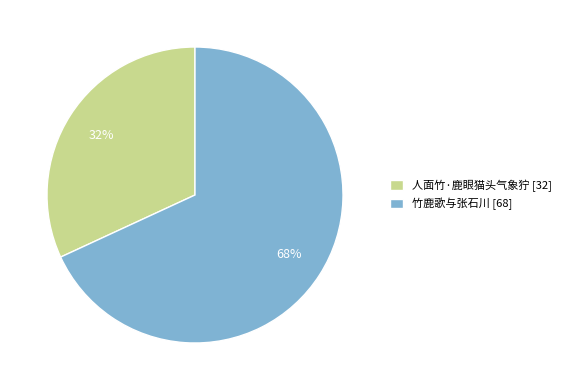

Is there a majority slice in this chart?

Yes